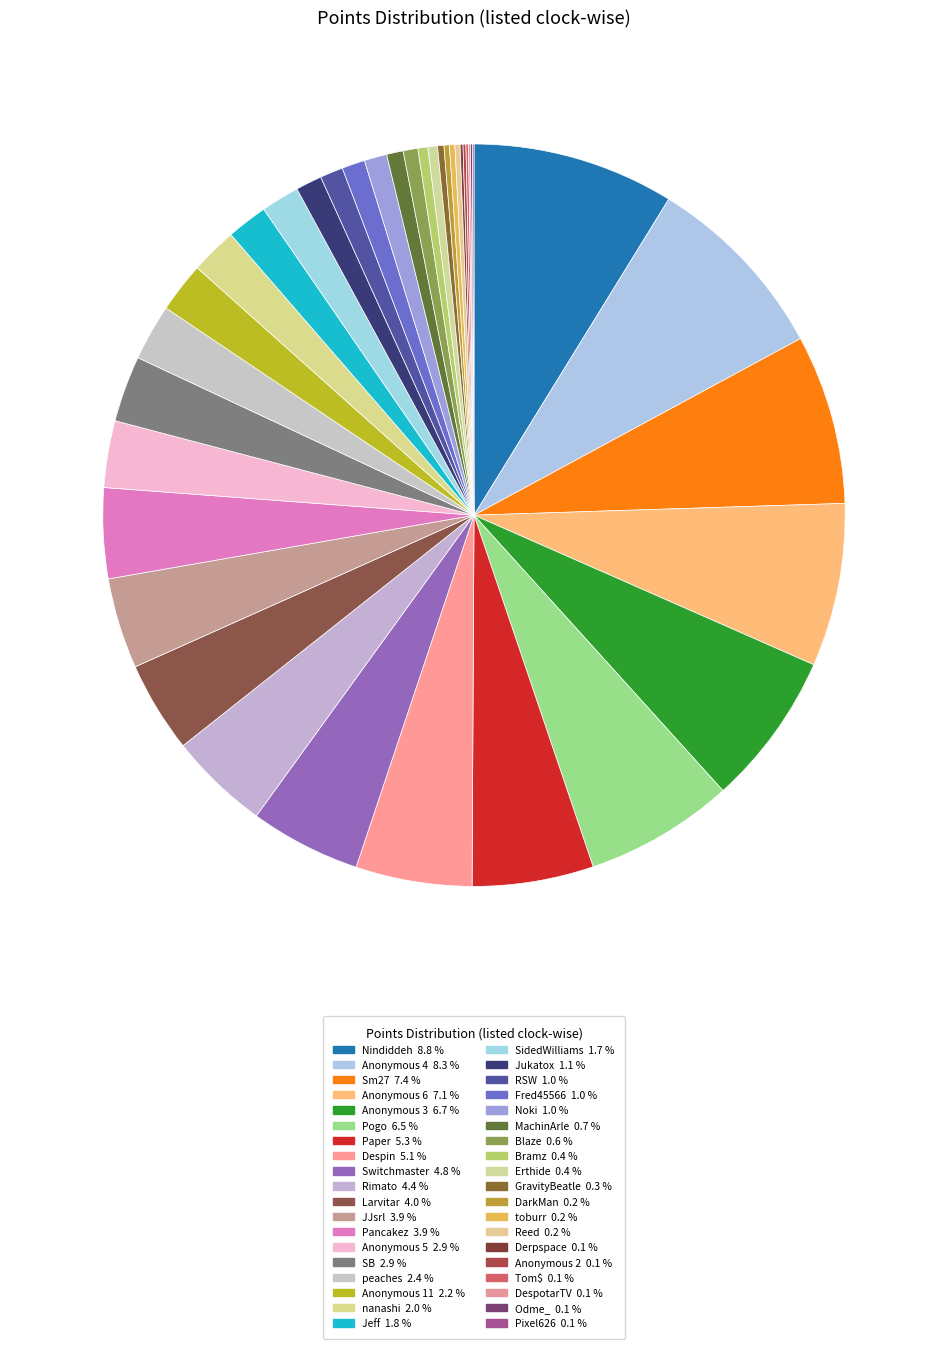

Between JJsrl and Anonymous 5, which is larger?

JJsrl